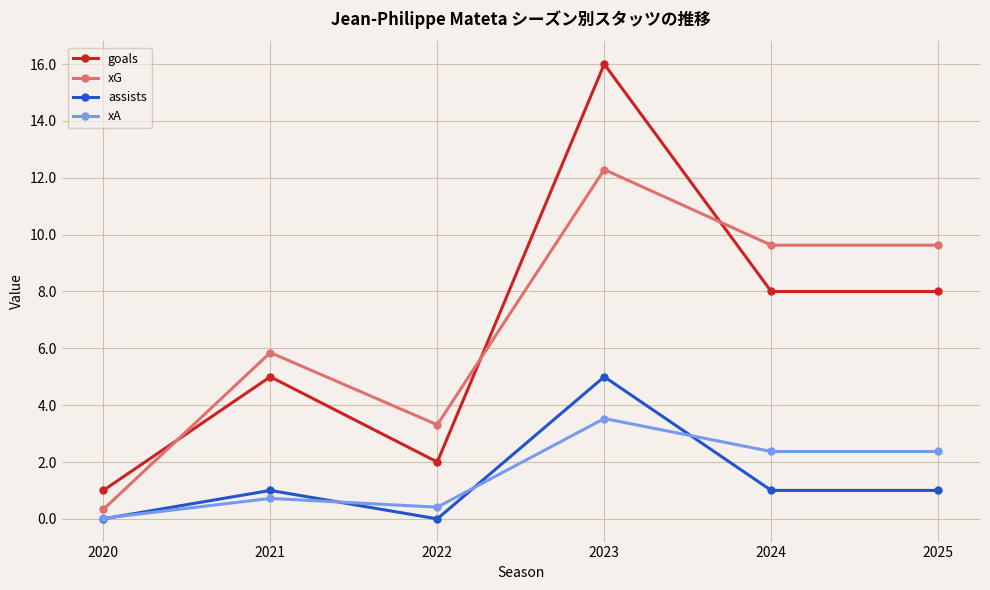

How many lines are shown in the chart?

4